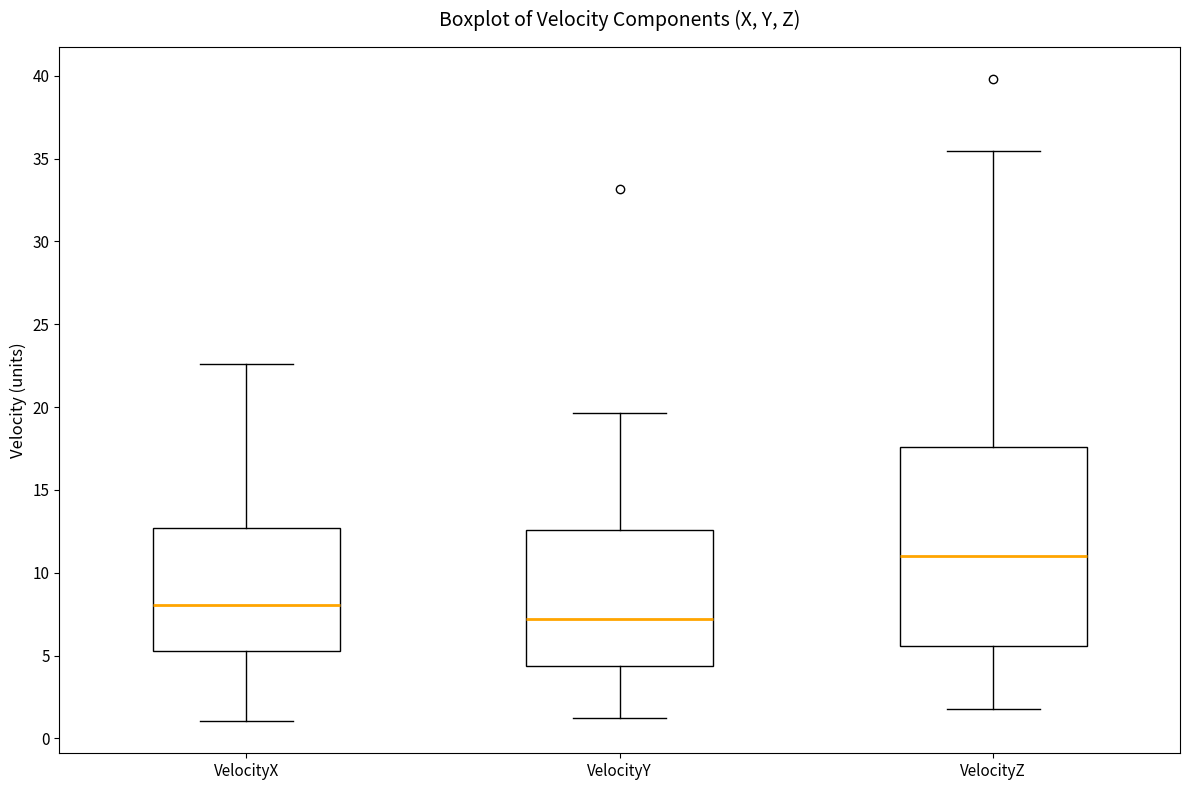

Where is the lower edge of the box for VelocityY on the y-axis? The values are not printed on the chart, so give them approximately, as read against the axis.

4.5